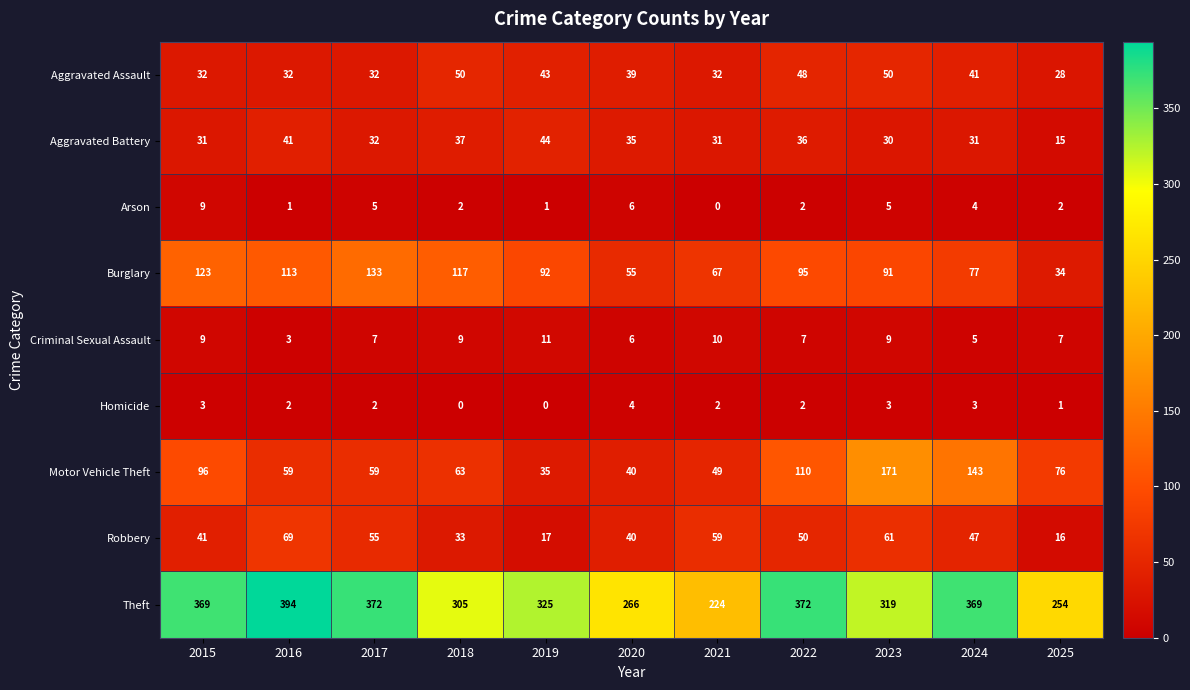

What is the difference between the maximum and minimum values in the Robbery series?

53